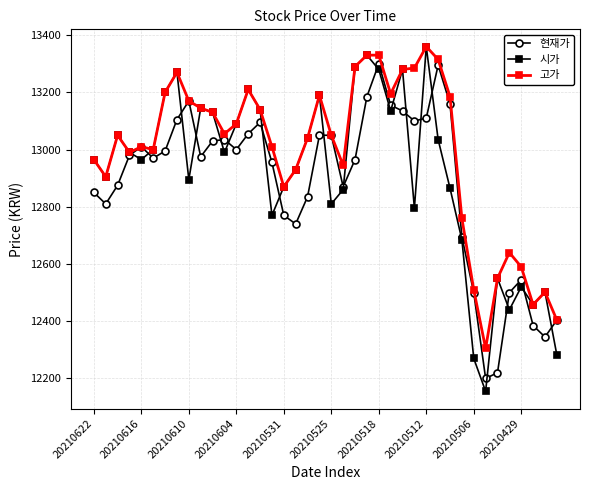

True or false: 시가 has more than 2 interior local peaks.

True